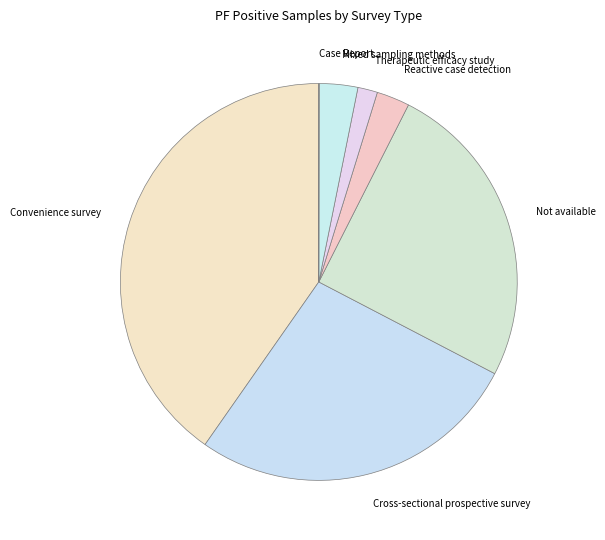

Is the sum of Reactive case detection and Cross-sectional prospective survey greater than half?

No